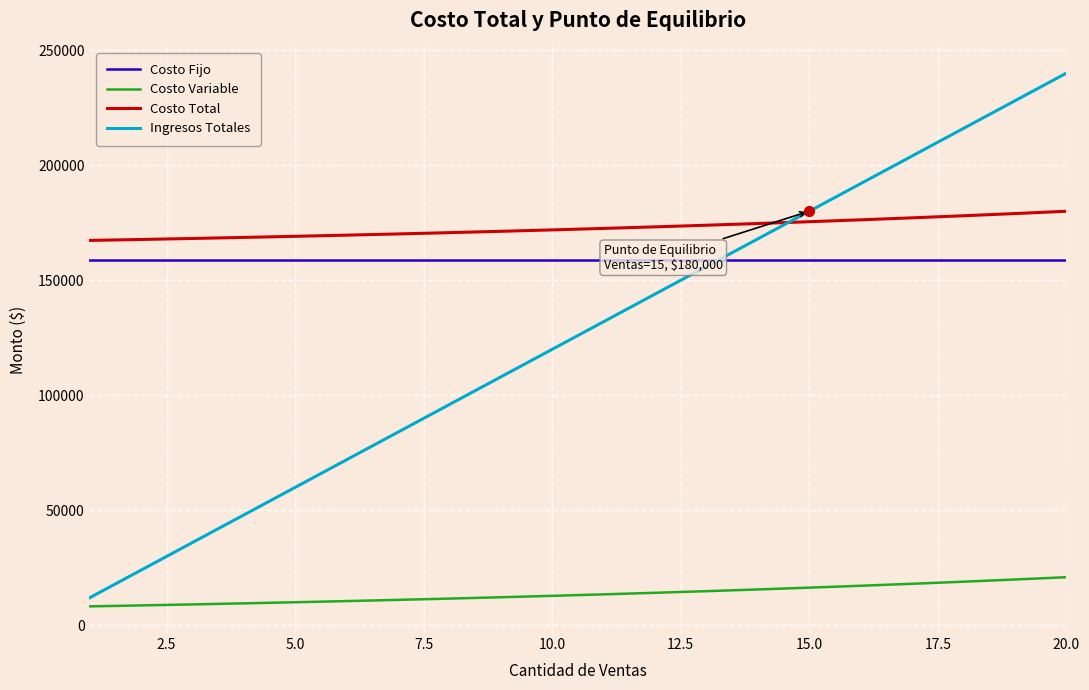

Which series has the largest range (max minus min)?

Ingresos Totales